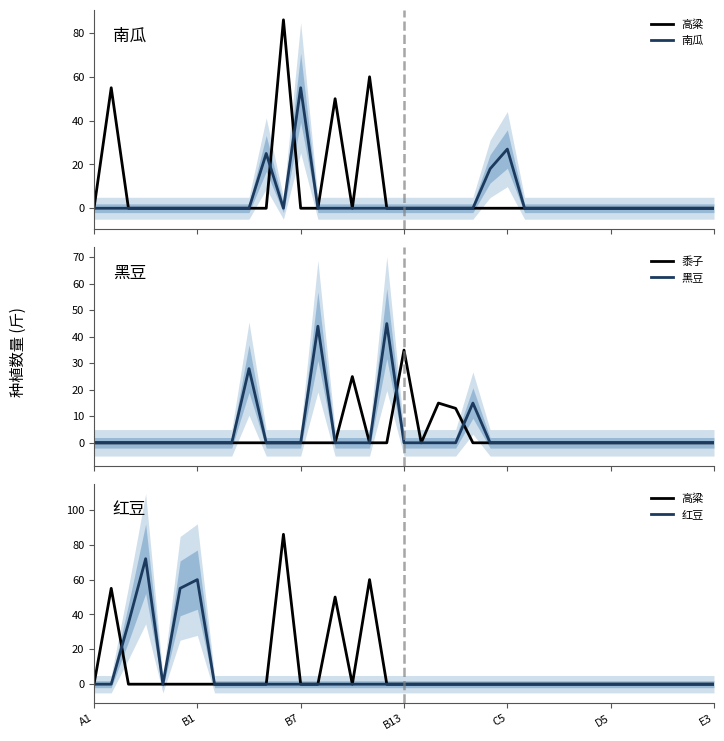

What is the sum of all 红豆 values?

222